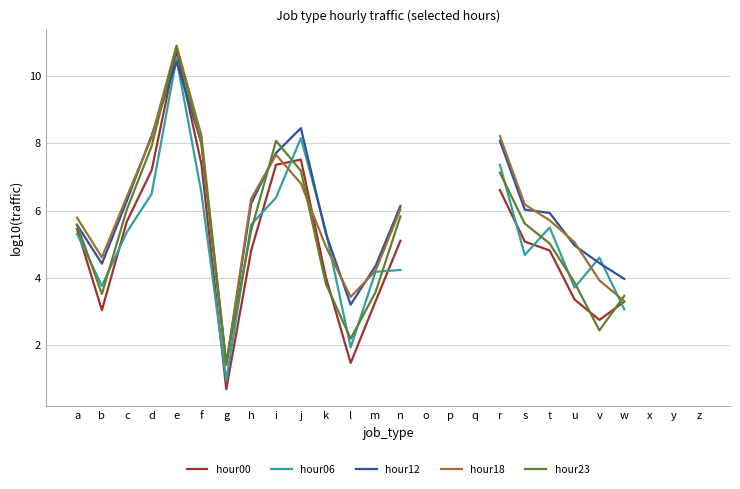

True or false: hour18 and hour06 cross at least once.

True